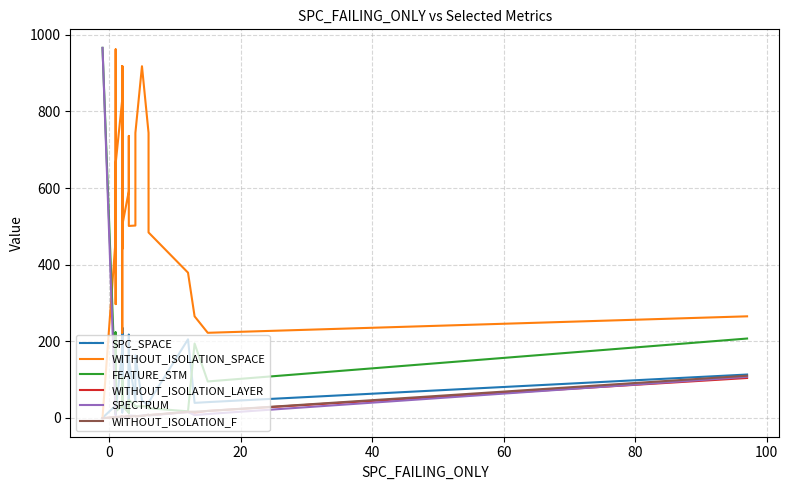

True or false: SPECTRUM and WITHOUT_ISOLATION_SPACE cross at least once.

True